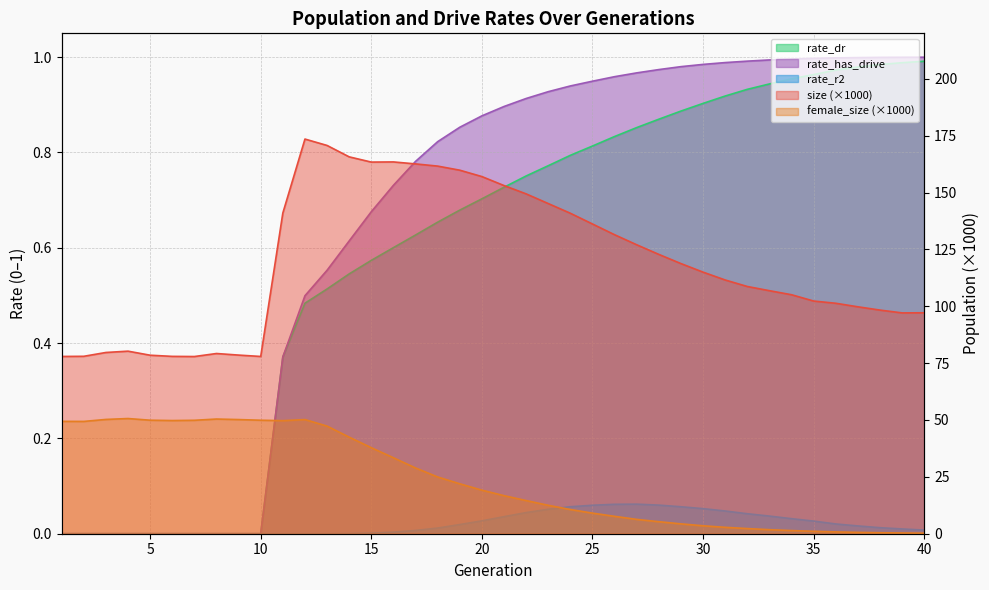

Which series changed the most between 4 and 33?

female_size